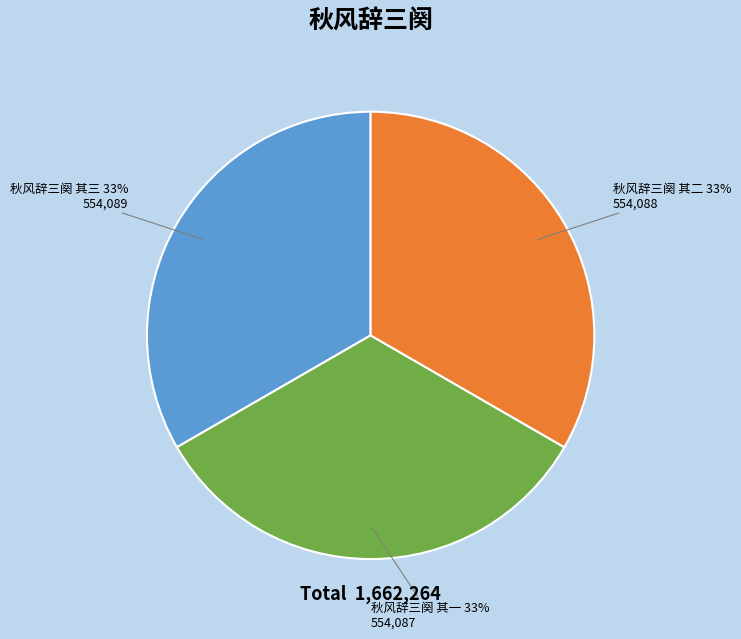

Is the sum of 秋风辞三阕 其三 and 秋风辞三阕 其二 greater than half?

Yes